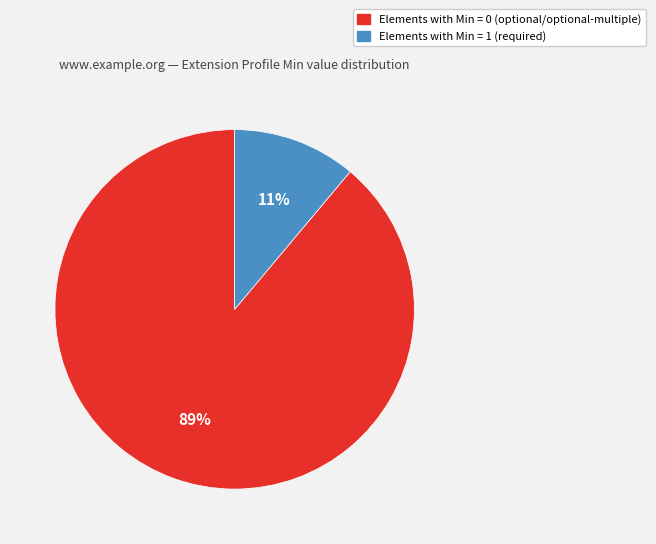

To the nearest percent, what is the difference between the largest and smallest slice percentages?

78%